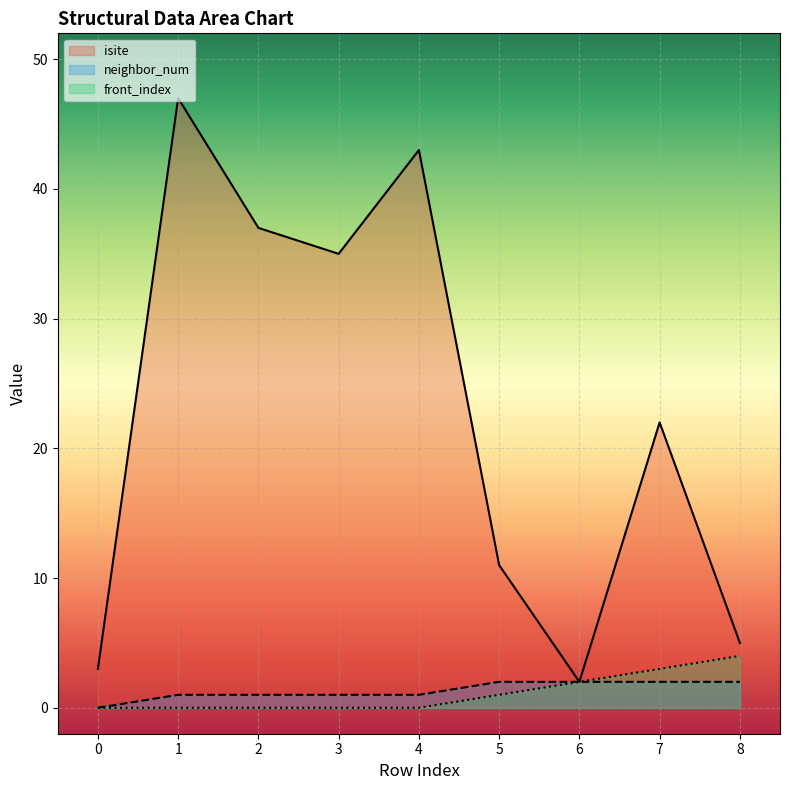

At which category does the chart reach its peak across all series?

1